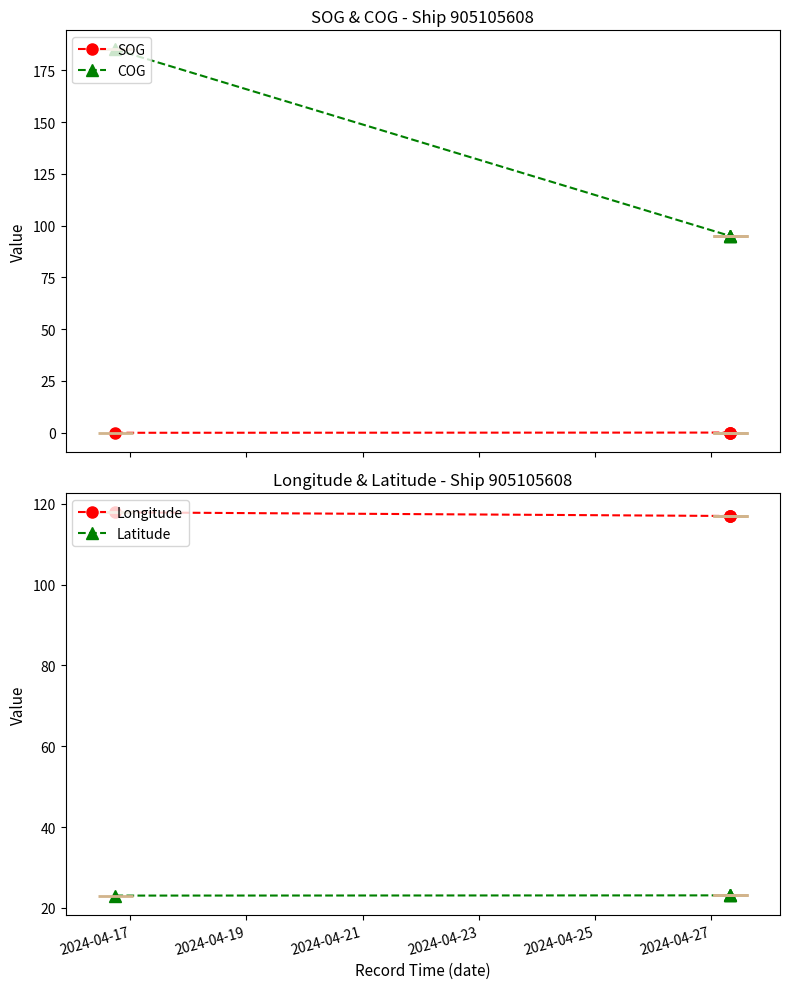

True or false: Longitude has more than 1 interior local peaks.

False